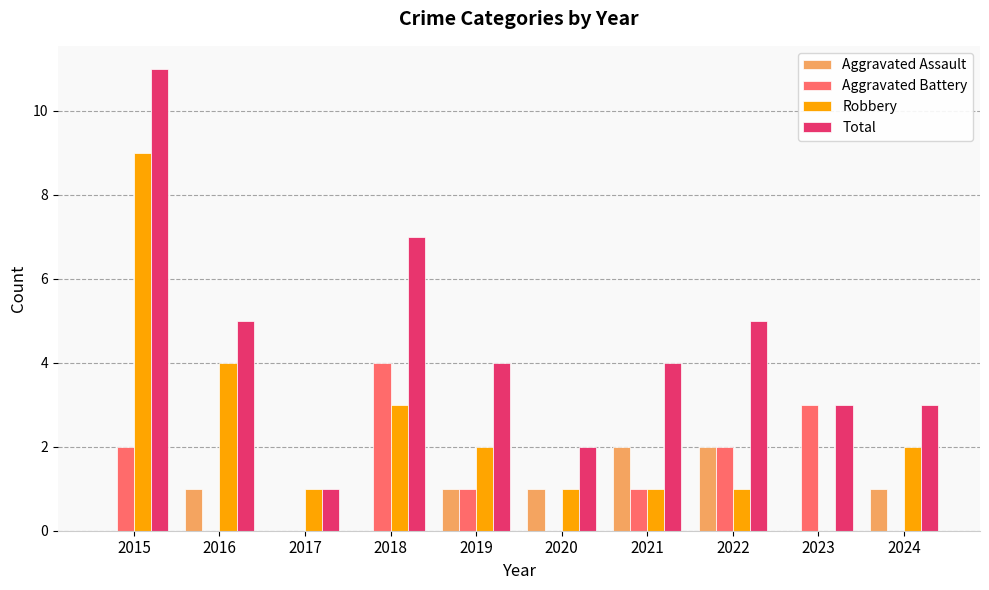

What is the sum of all Total values?

45